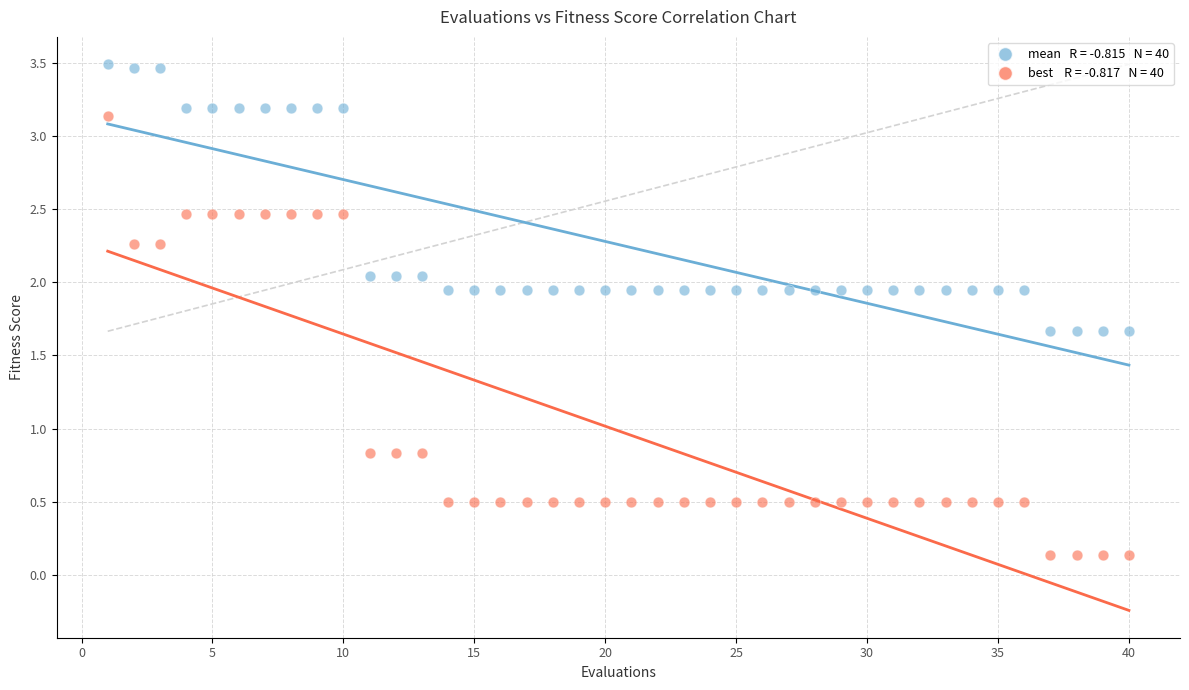

Across all data points, what is the range of X values (max minus min)?

39.0